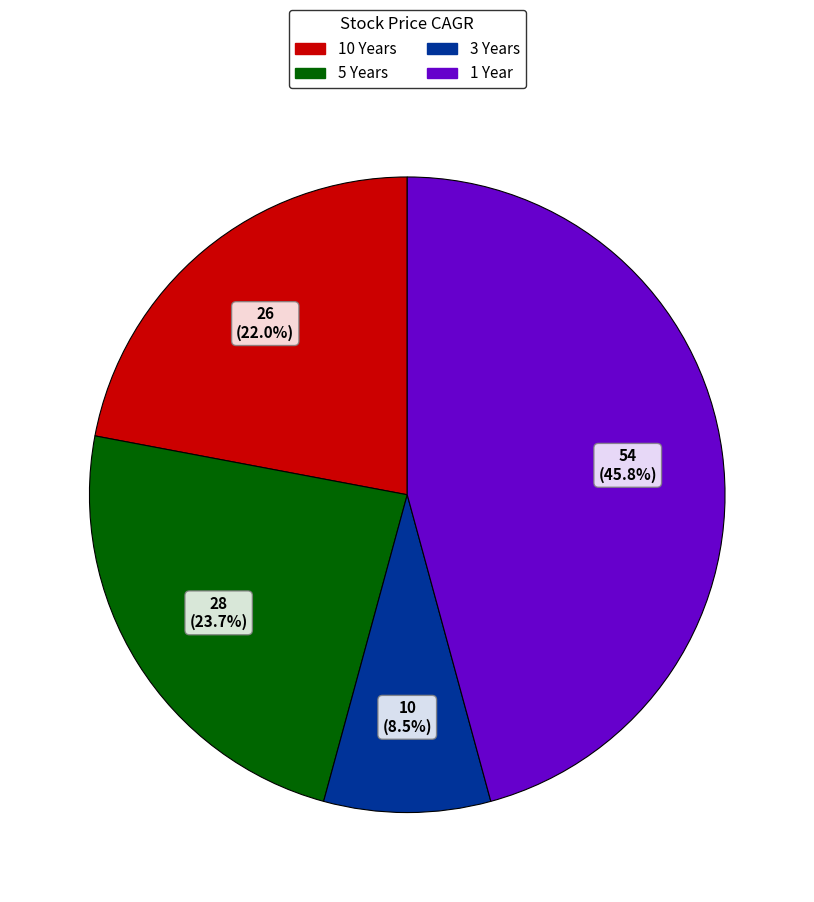

To the nearest percent, what portion does 1 Year represent?

46%